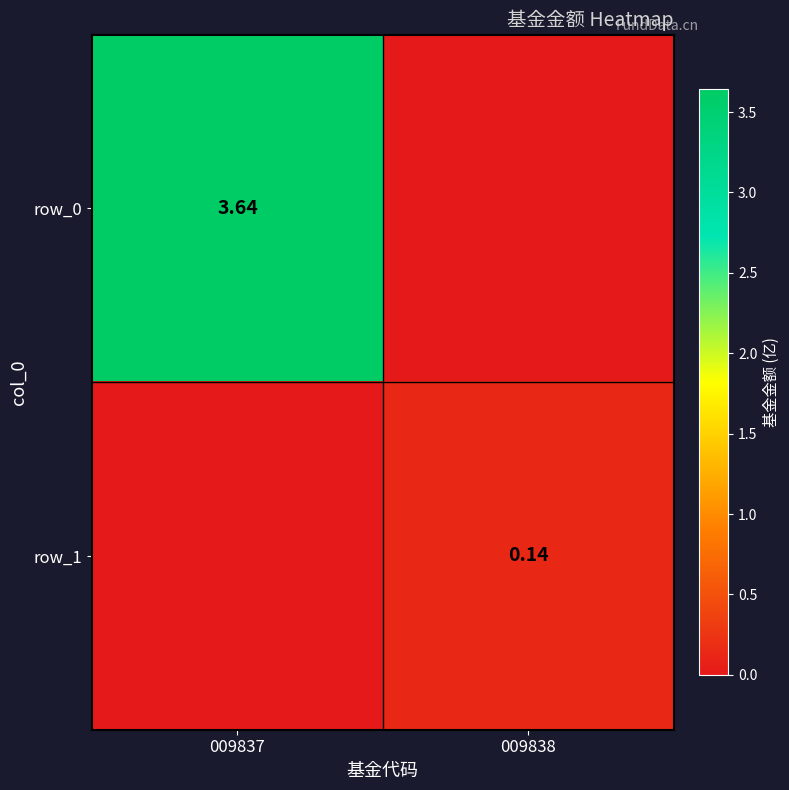

Between 009837 and 009838, which is larger?

009837